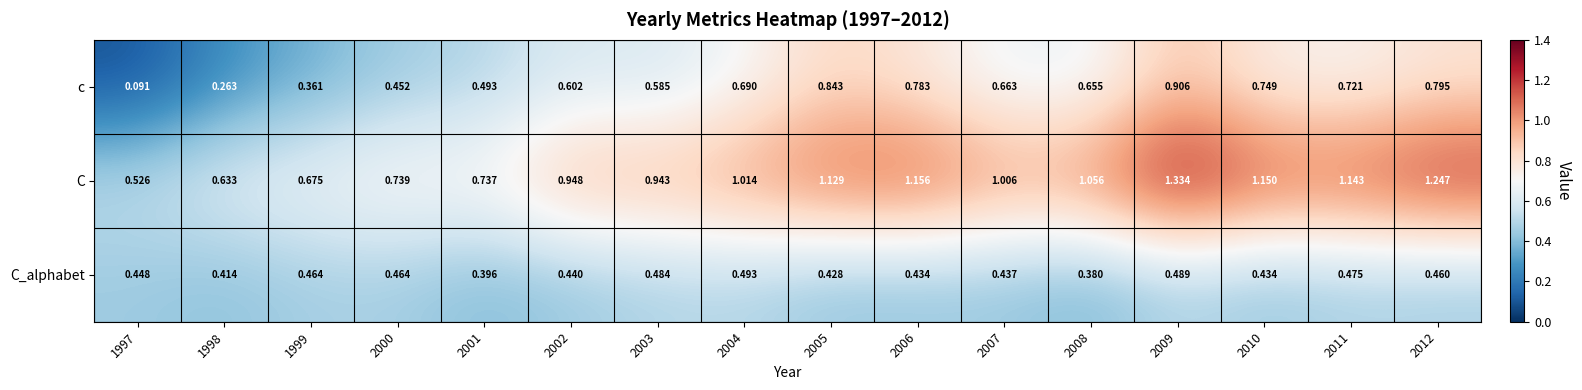

Between 1998 and 1999, which series saw the biggest shift?

c